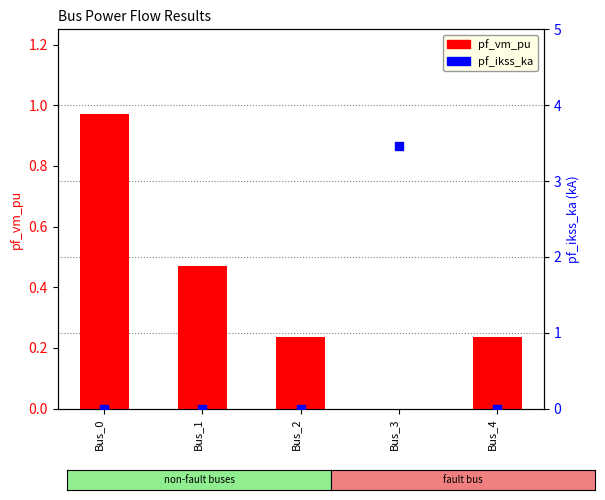

Which series reaches the maximum Y coordinate?

pf_ikss_ka